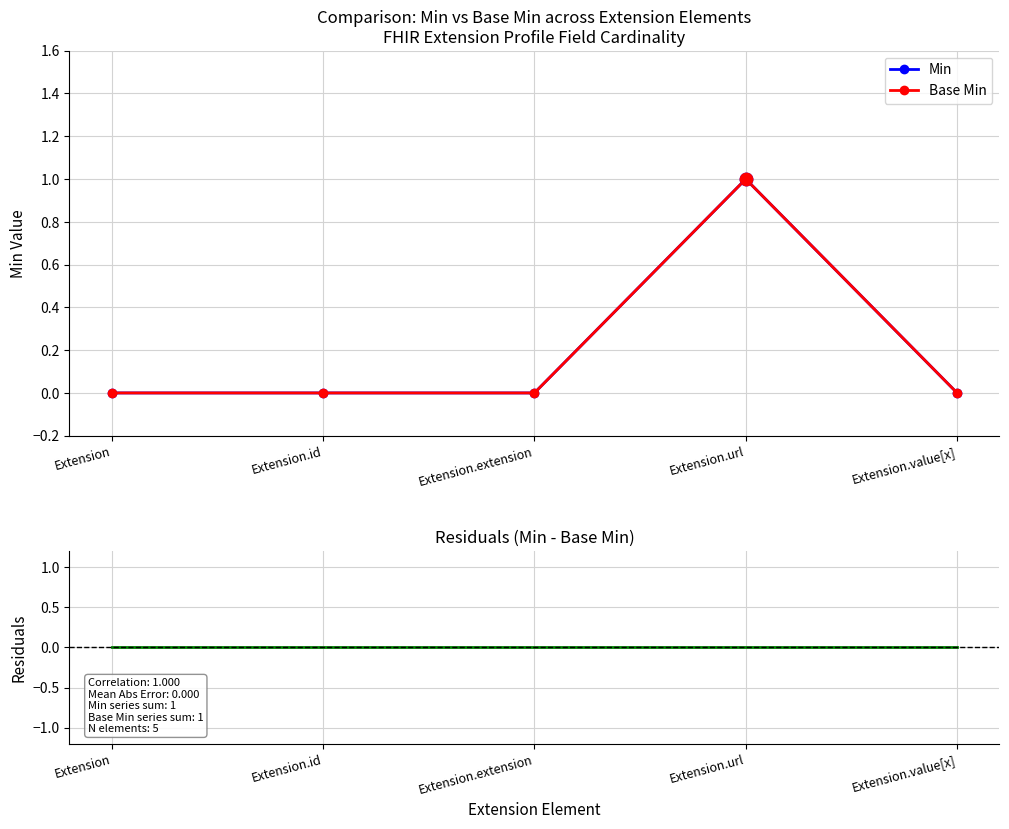

Which series has the widest spread of Y values?

Min